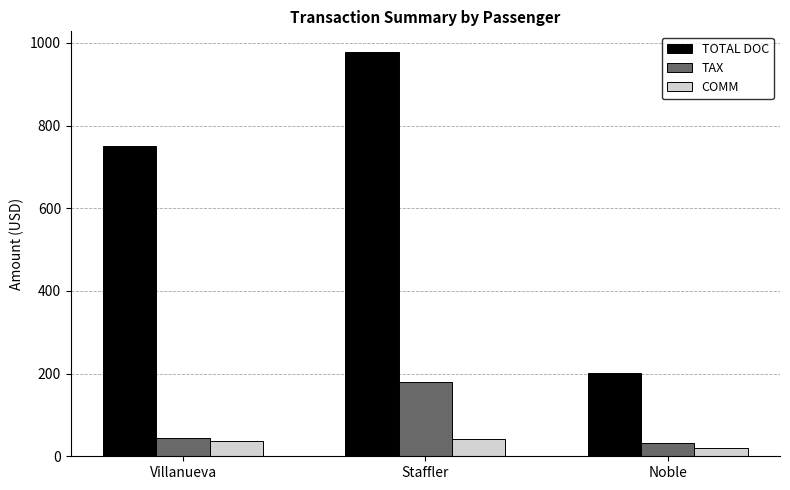

What are all the series names shown in the legend?

TOTAL DOC, TAX, COMM